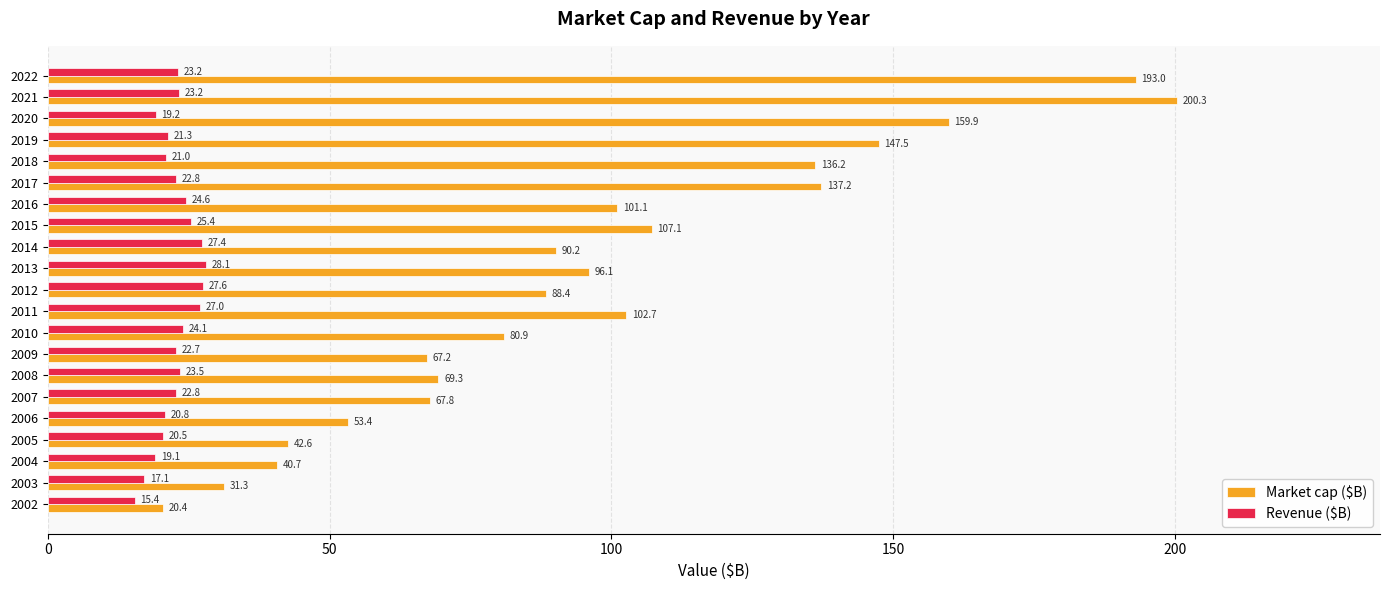

Is it true that Revenue ($B) equals 24.6 at 2016?

True